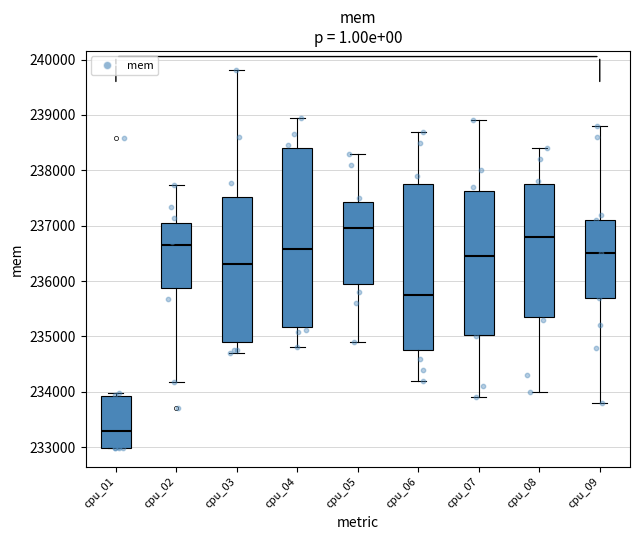

Which box has the lowest median line?

cpu_01